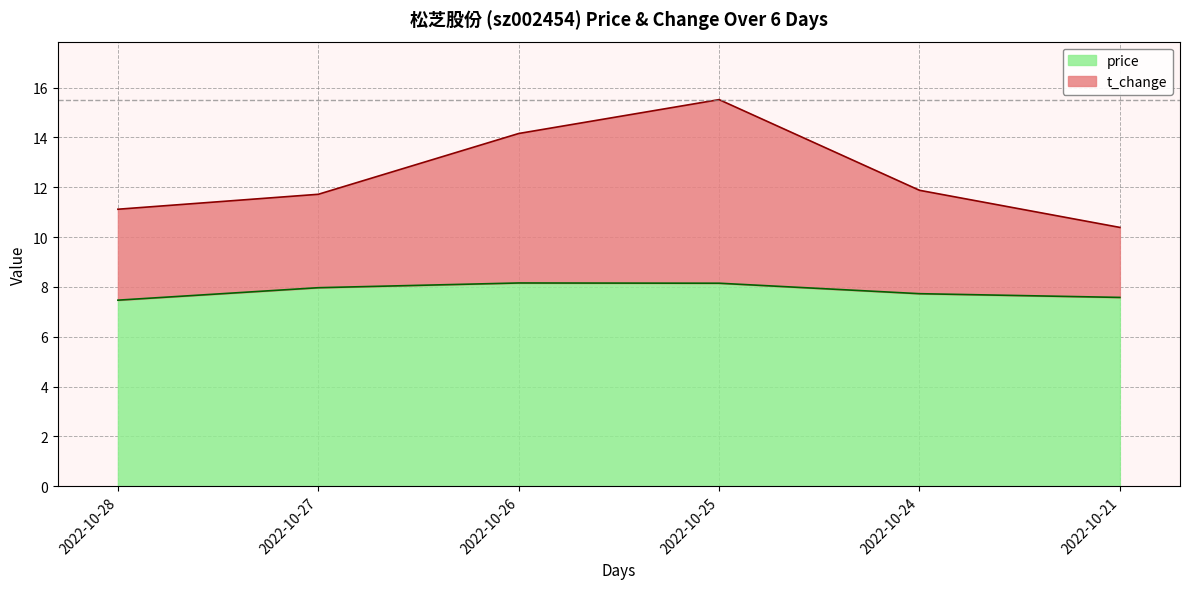

At 2022-10-26, list the series in order from smallest to largest.

price, t_change